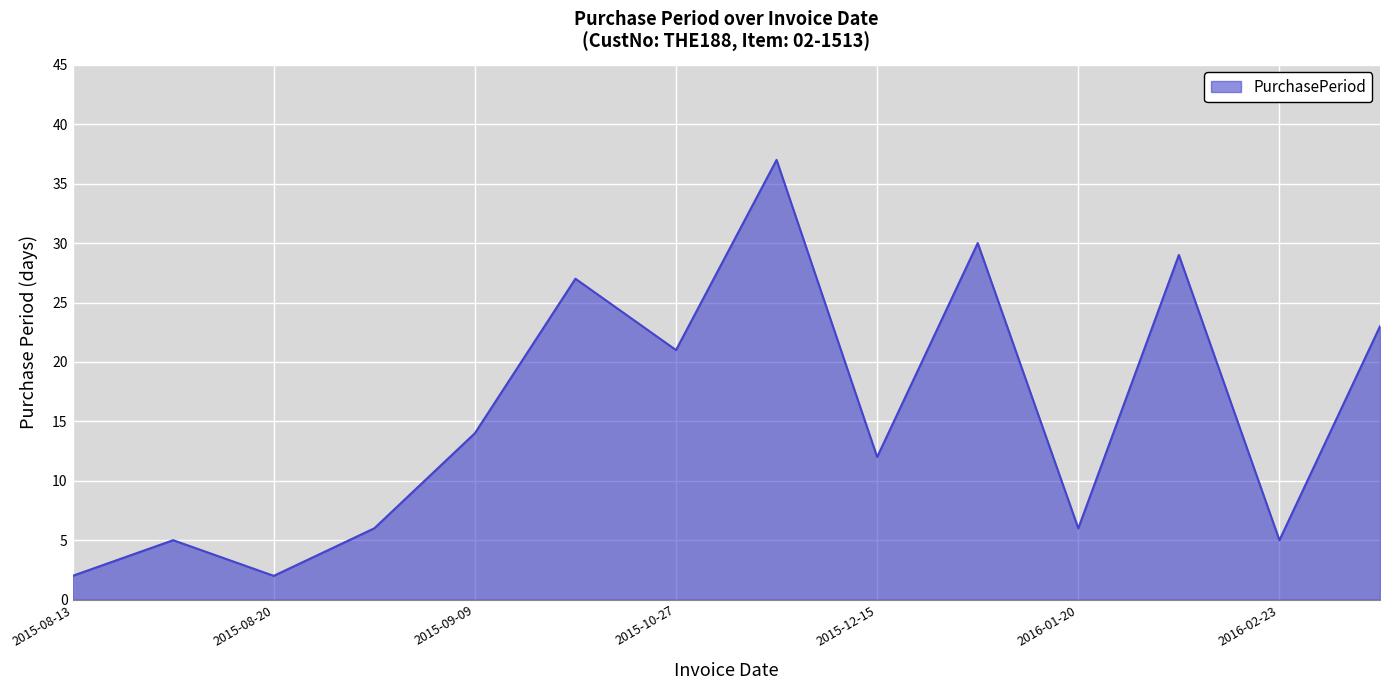

Reading left to right, list all the values displayed in this chart.

2	5	2	6	14	27	21	37	12	30	6	29	5	23